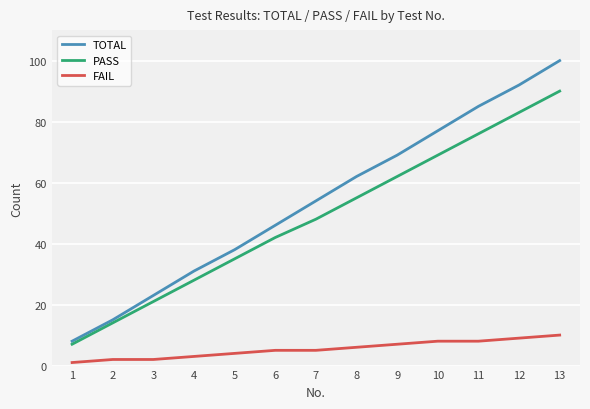

The value of PASS at 10 is 69. True or false?

True